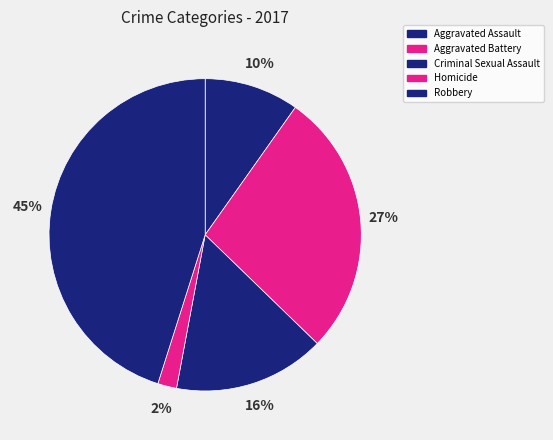

How many slices are in this pie chart?

5